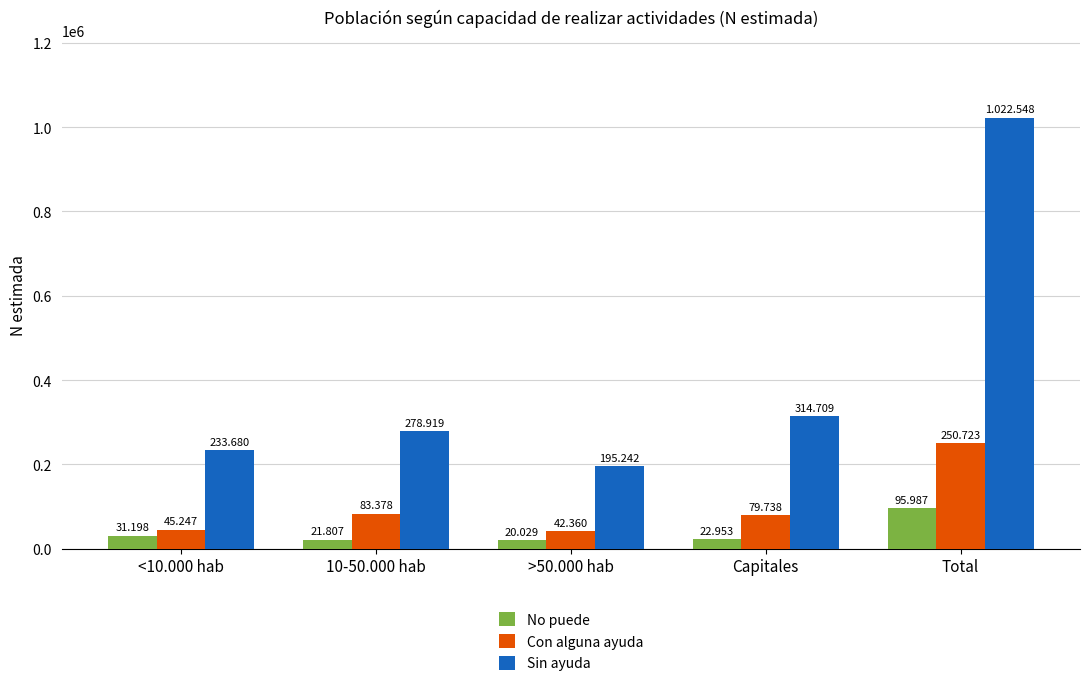

What is the total value across all series at Capitales?

417400